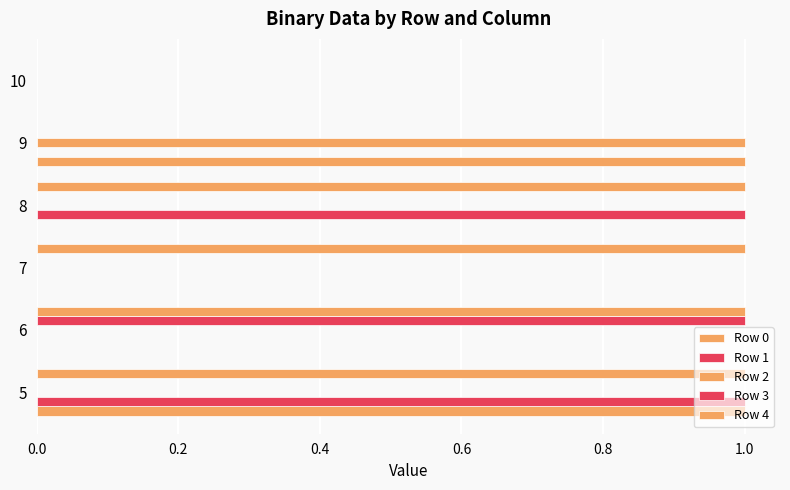

What is the difference between the maximum and minimum values in the Row 1 series?

1